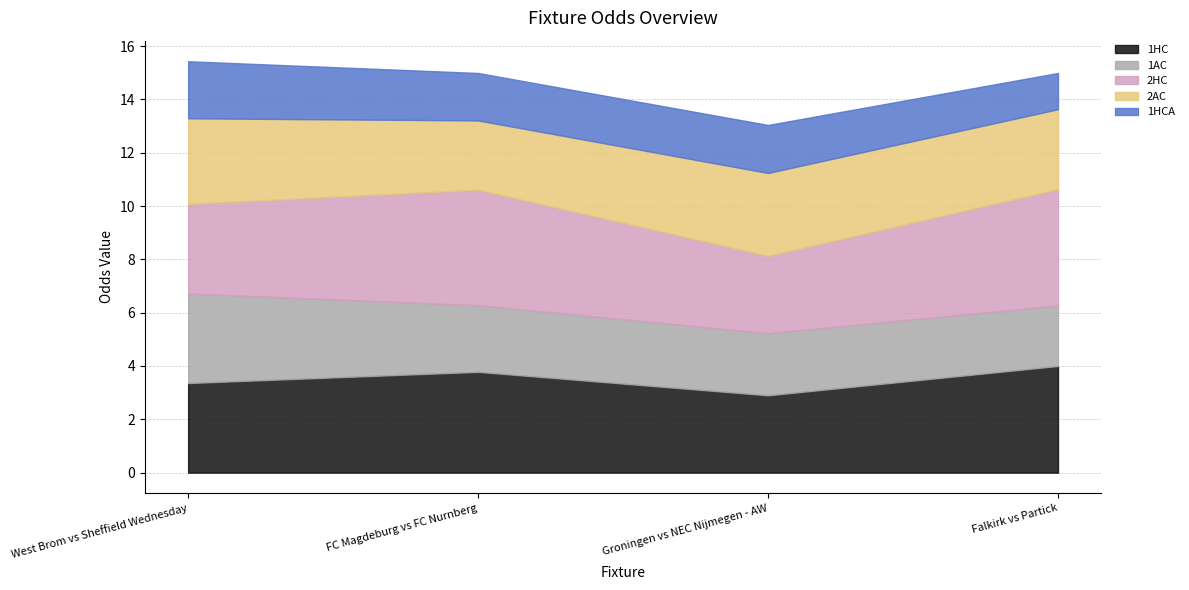

True or false: 2HC and 1HCA intersect in this chart.

False